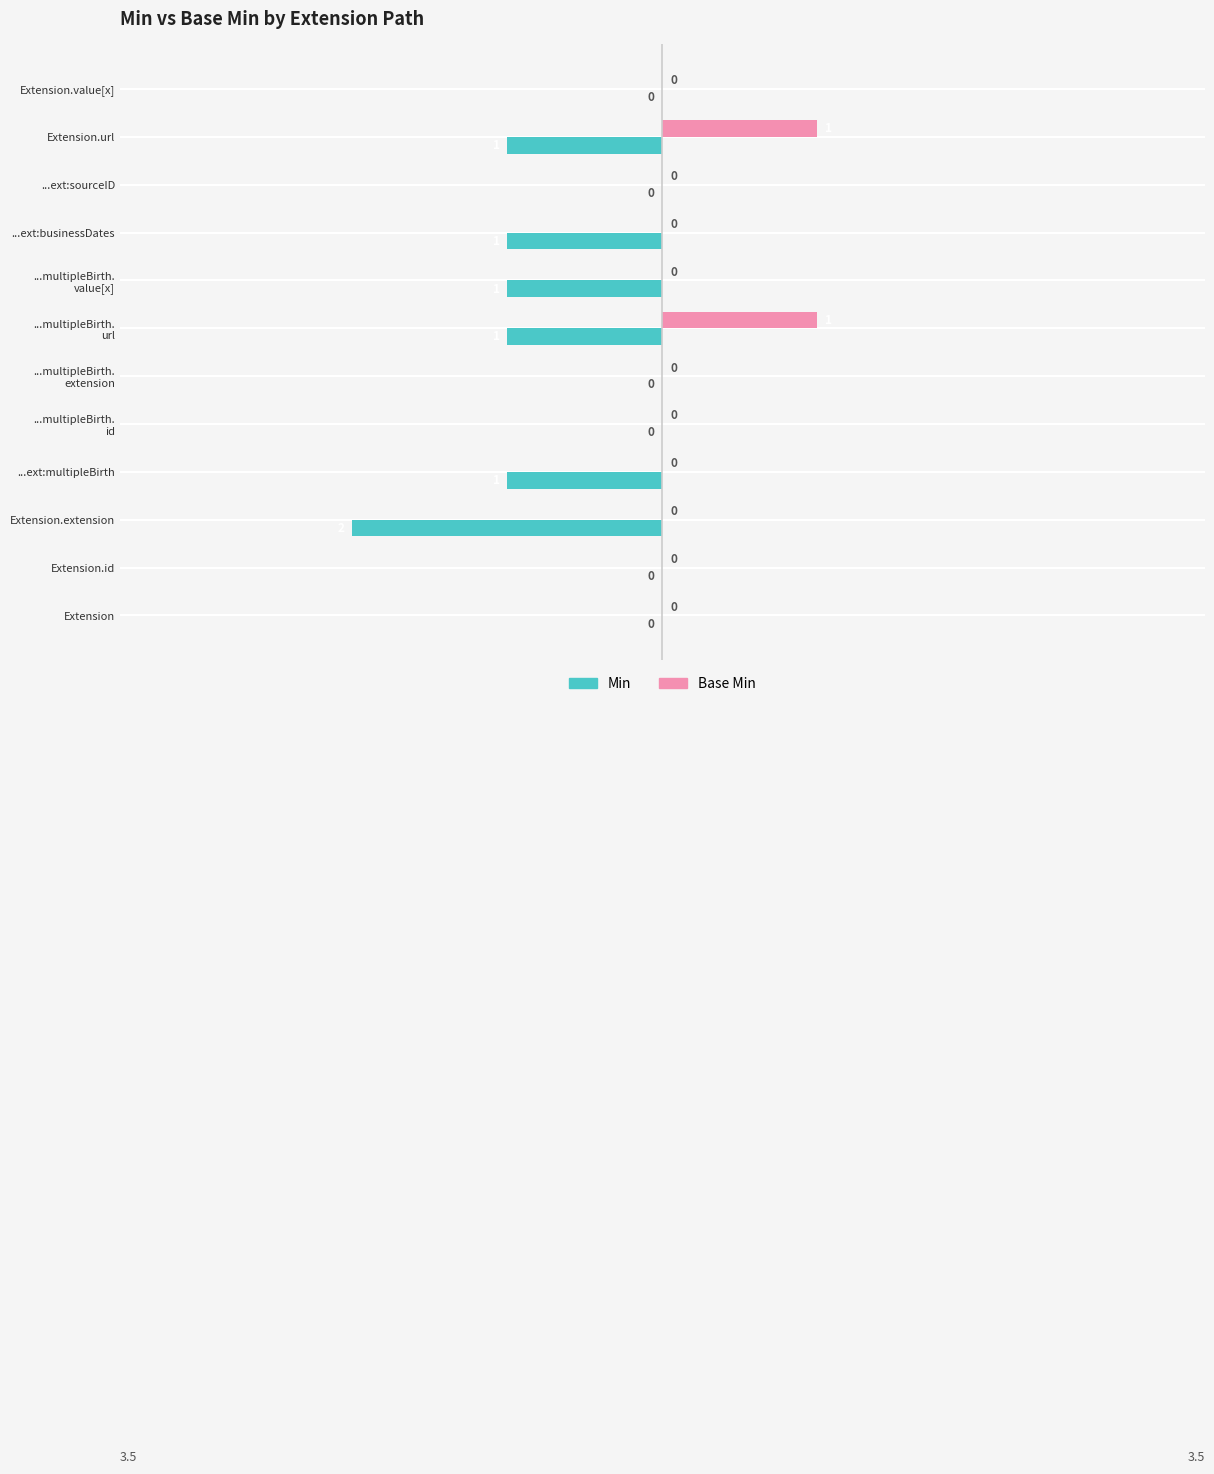

How many Min values are between -1 and 0?

11